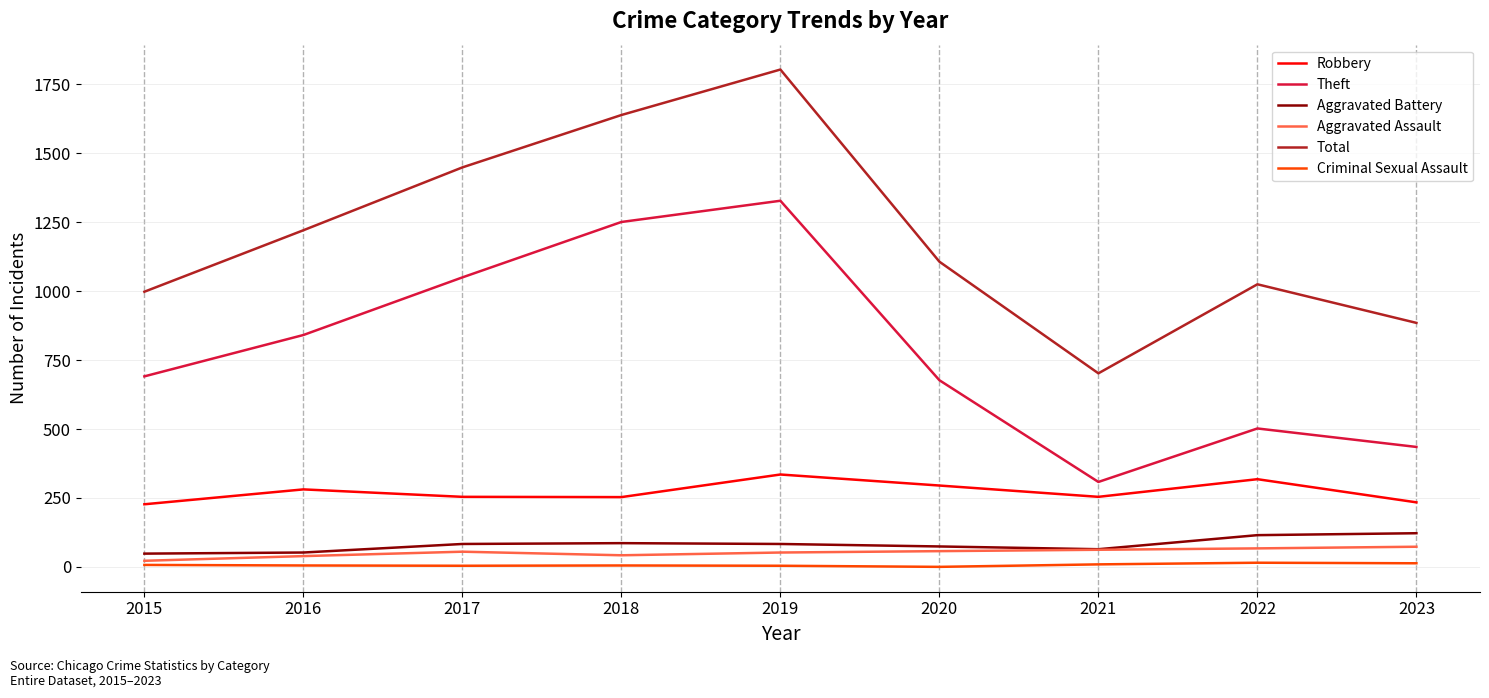

What is the approximate value of Total at 2018?

1639